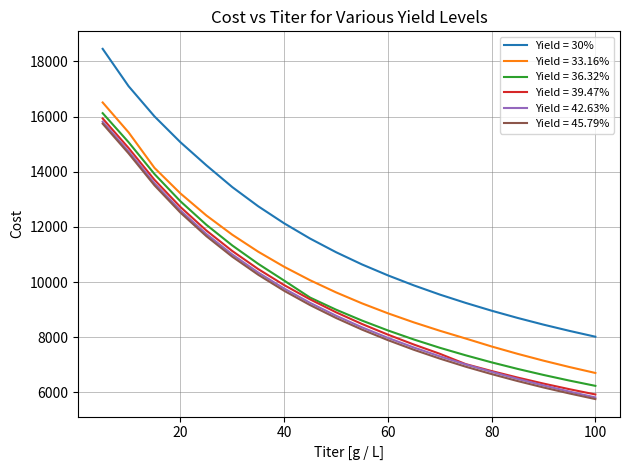

What is the maximum value shown in the chart?

18454.5